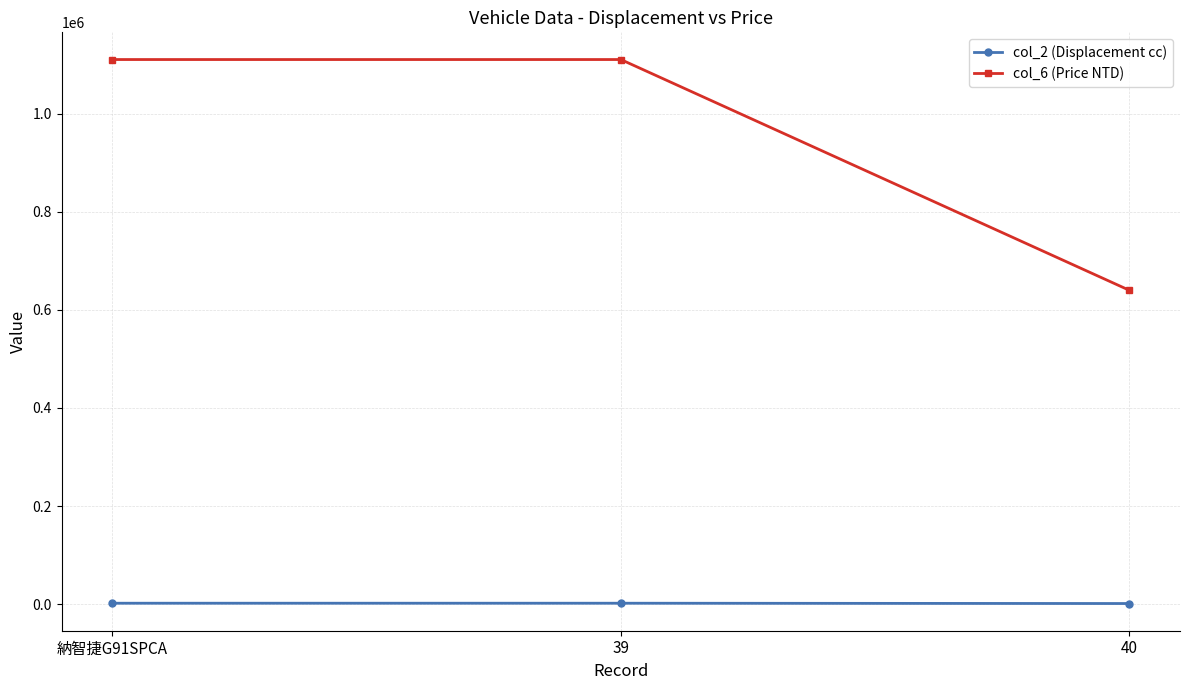

Is it true that col_2 (Displacement cc) equals 2198 at 39?

True